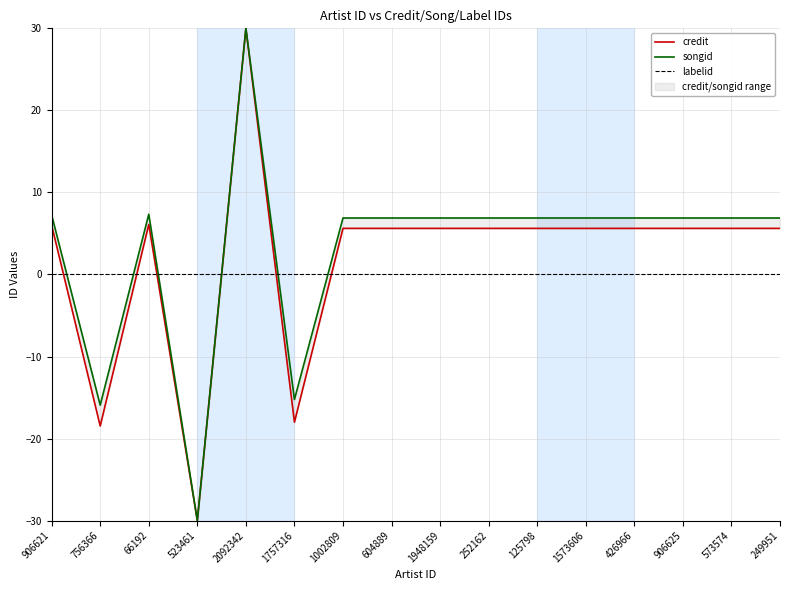

What is the total value across all series at 426966?

12.5